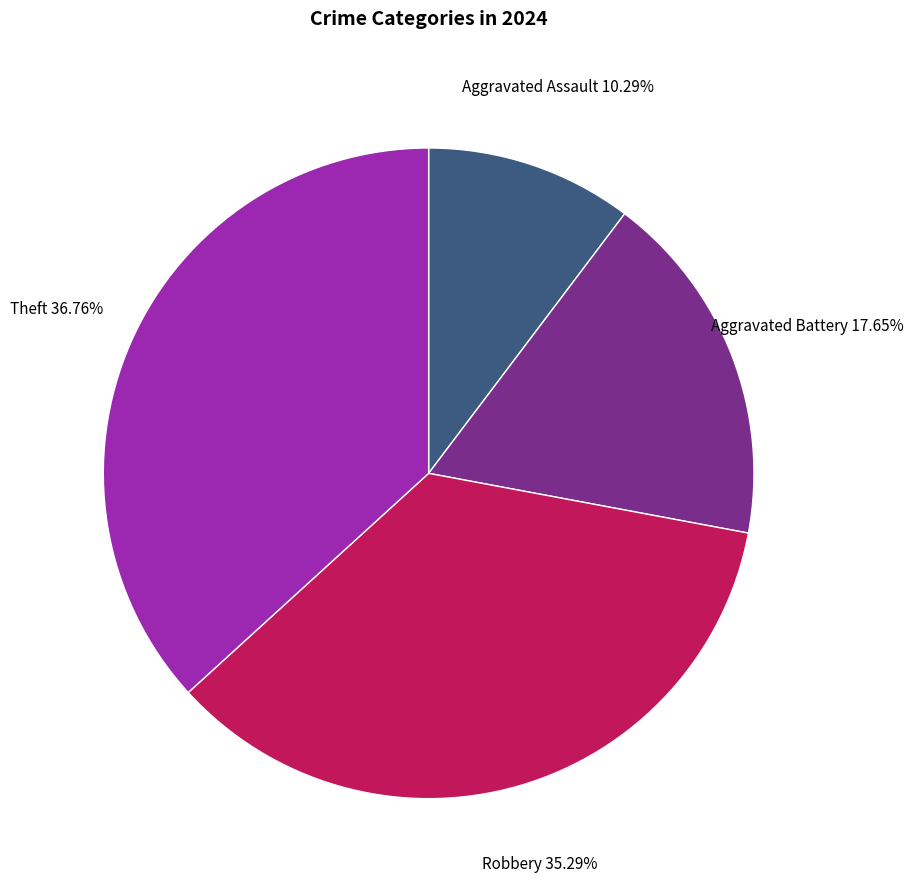

Does any single category account for the majority?

No